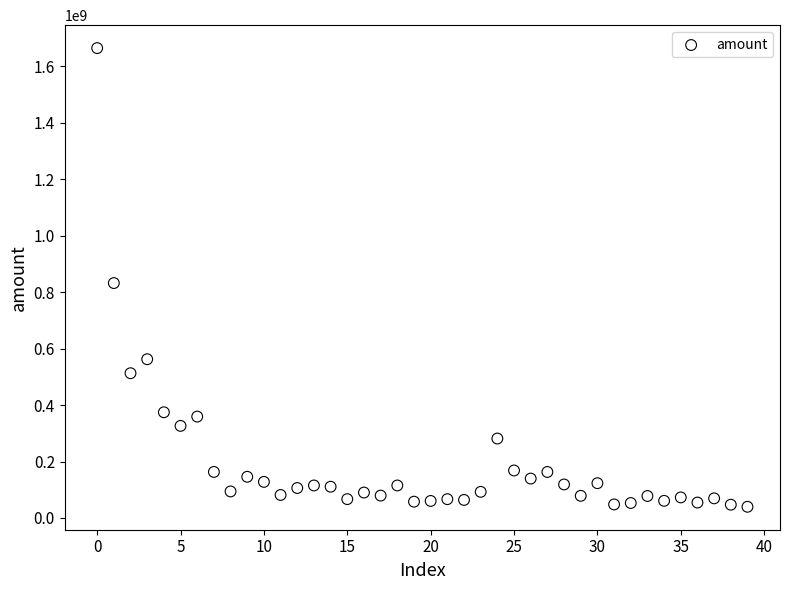

What is the range of Y values (max minus min)?

1625348632